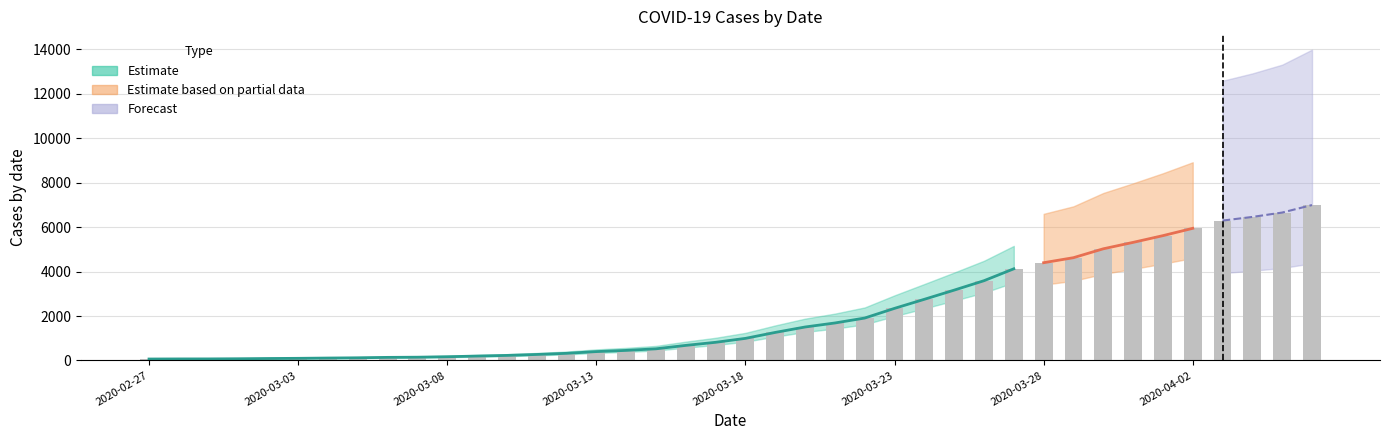

What is the ratio of the value at 2020-03-27 to the value at 2020-03-22?

2.2